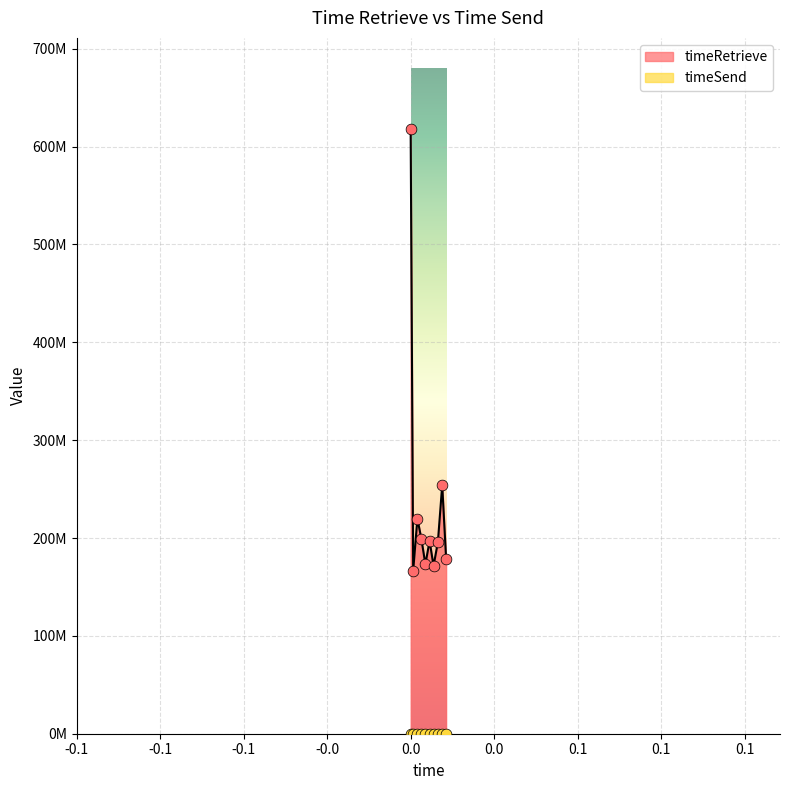

Between 1695347532103 and 1695347523407, which is larger?

1695347532103